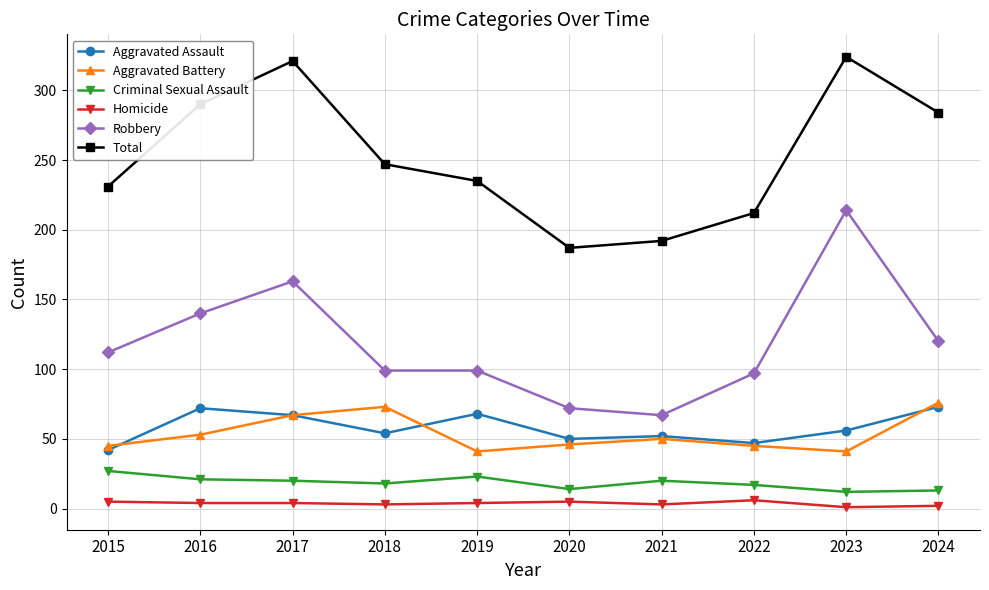

Is it true that Aggravated Battery equals 67 at 2017?

True